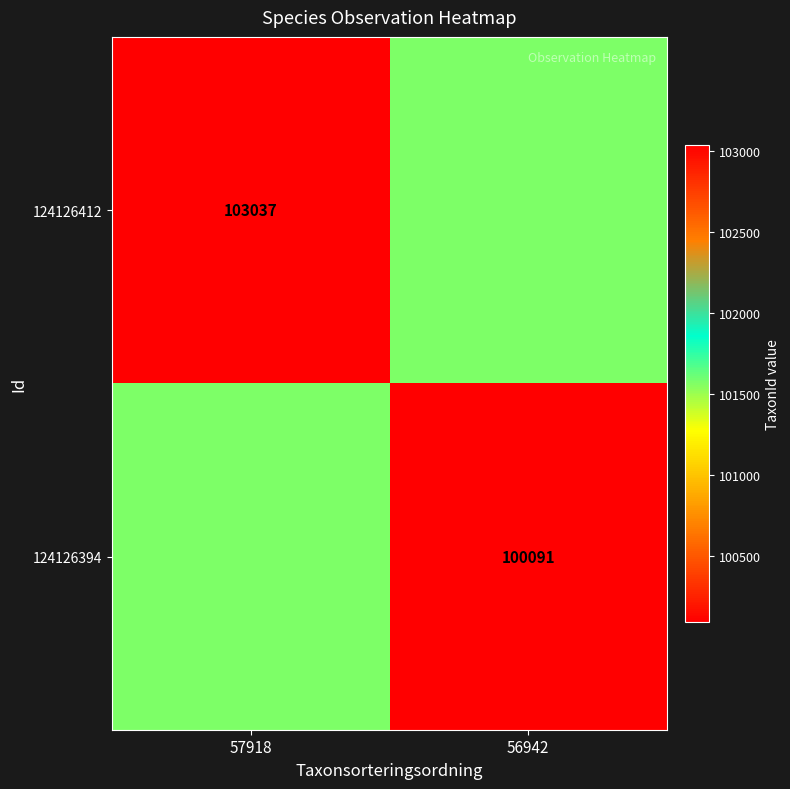

At which category does the chart reach its minimum across all series?

56942